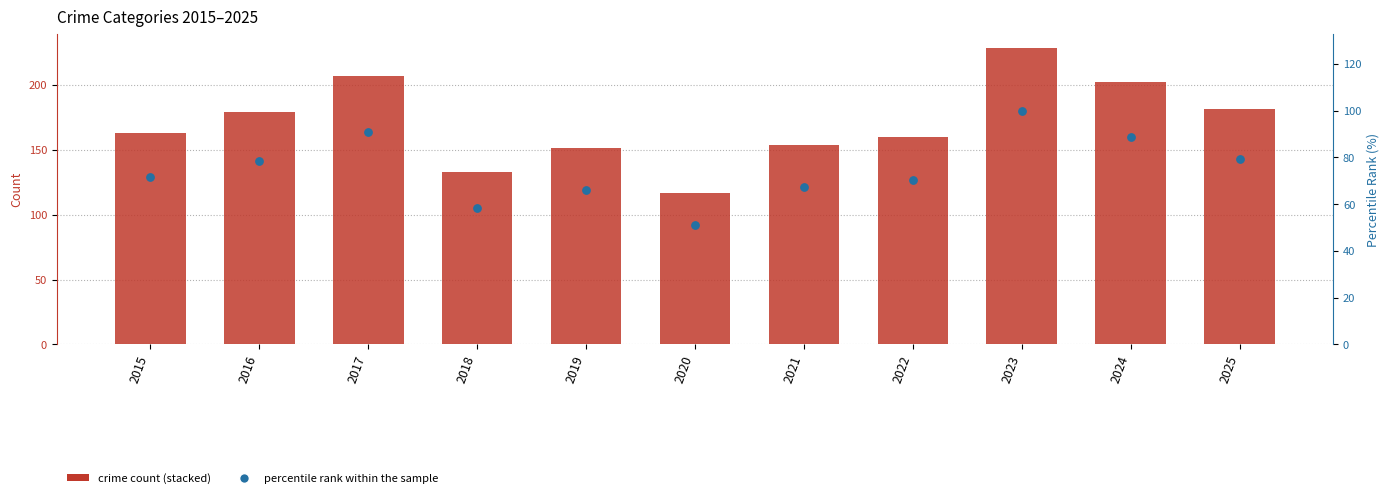

Which series reaches the minimum Y coordinate?

Homicide